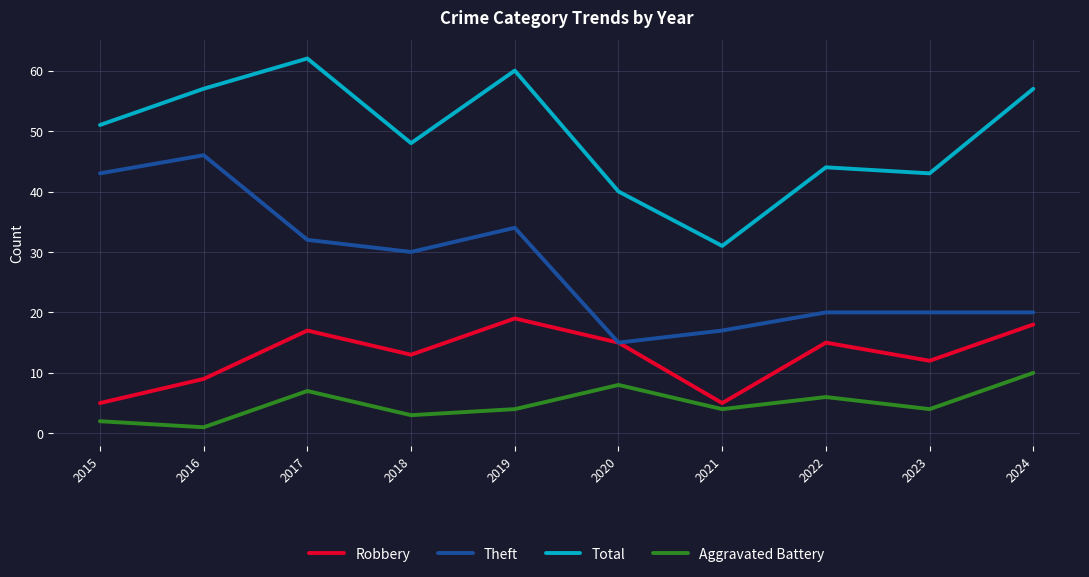

True or false: Theft has a value of 27 at 2015.

False